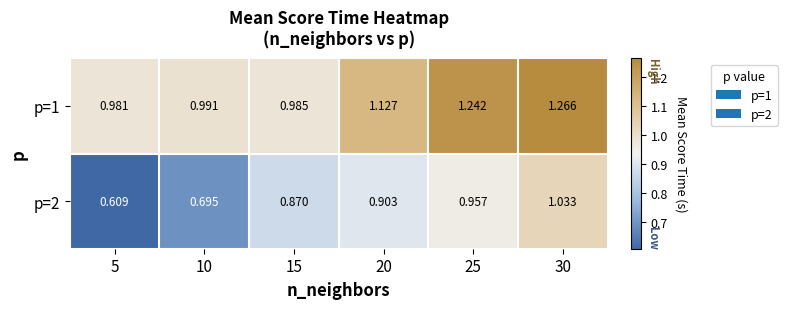

Rank the series by their average value, from highest to lowest.

p=1, p=2